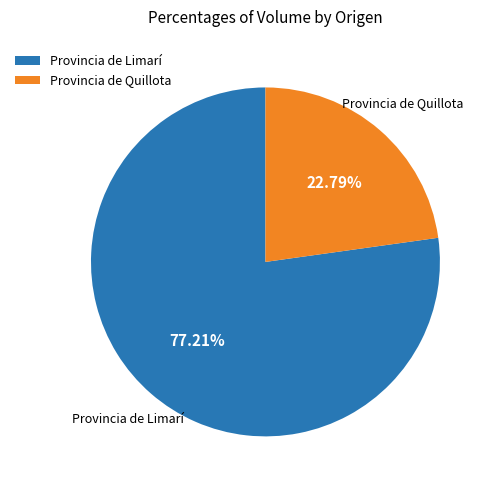

Rank the categories by value from highest to lowest.

Provincia de Limarí, Provincia de Quillota